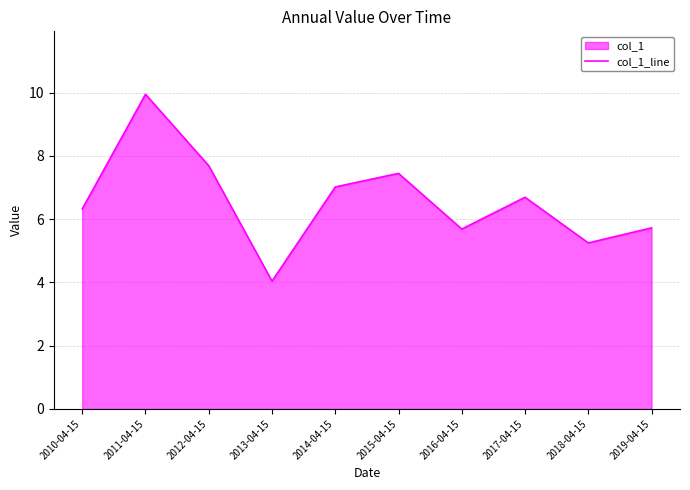

What is the average value?

6.6